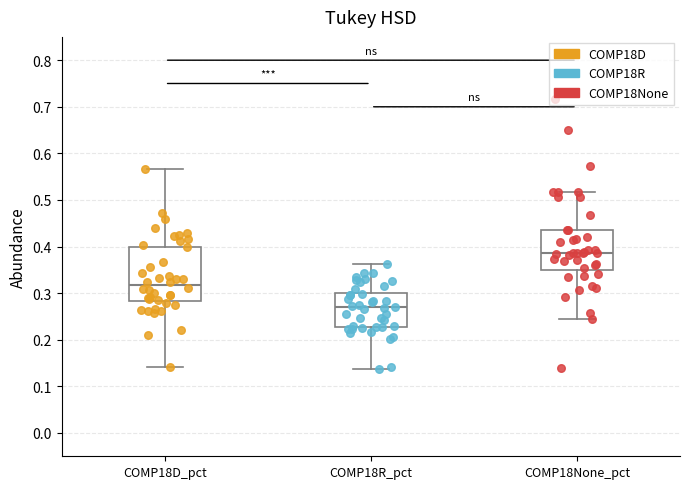

Where does the upper whisker of the box for COMP18D_pct end on the y-axis? The values are not printed on the chart, so give them approximately, as read against the axis.

0.57